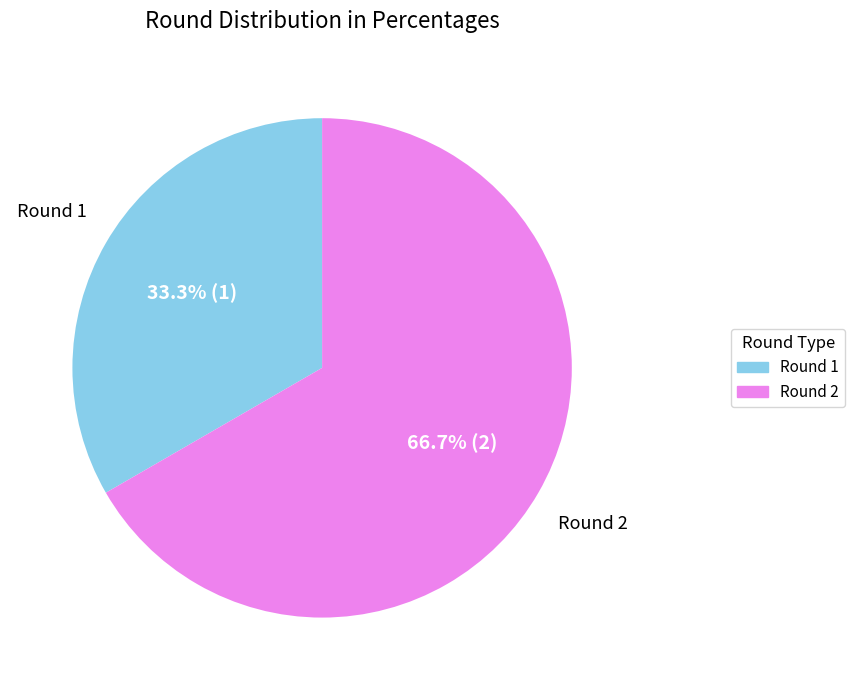

To the nearest percent, what portion does Round 1 represent?

33%